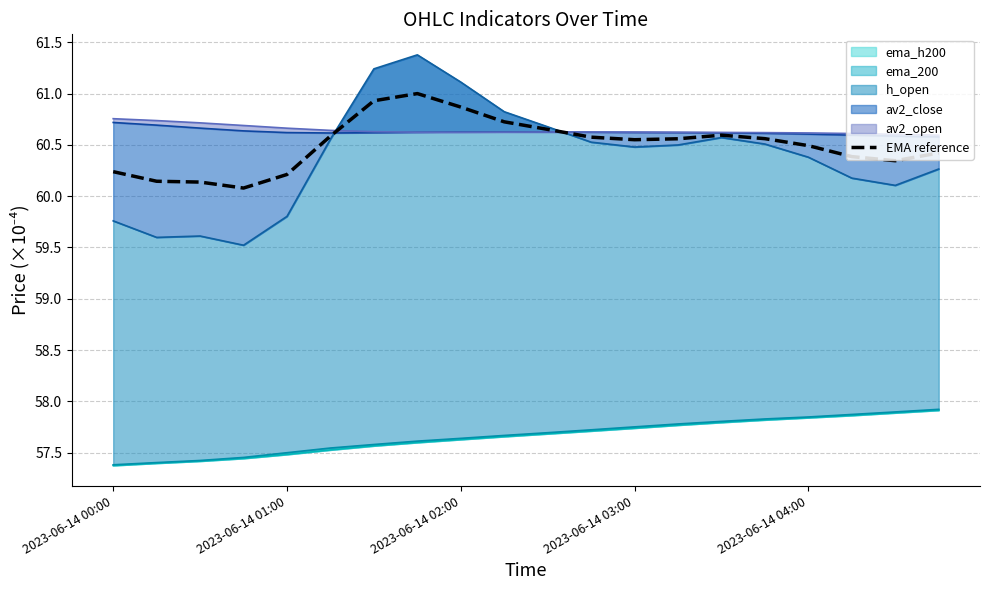

At which category does the data reach its first local peak?

7